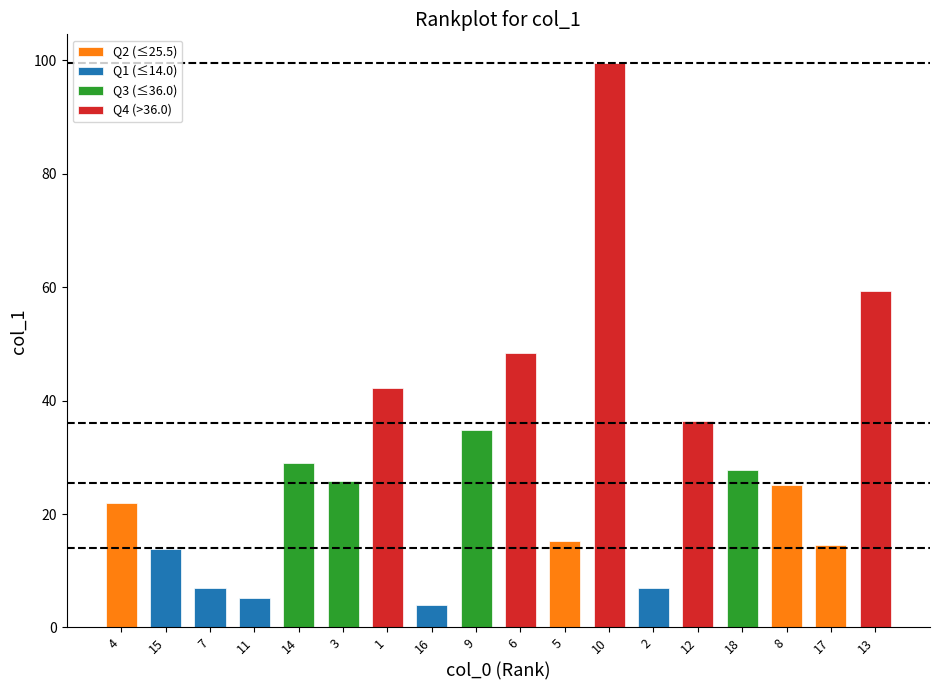

What is the maximum value shown in the chart?

99.6